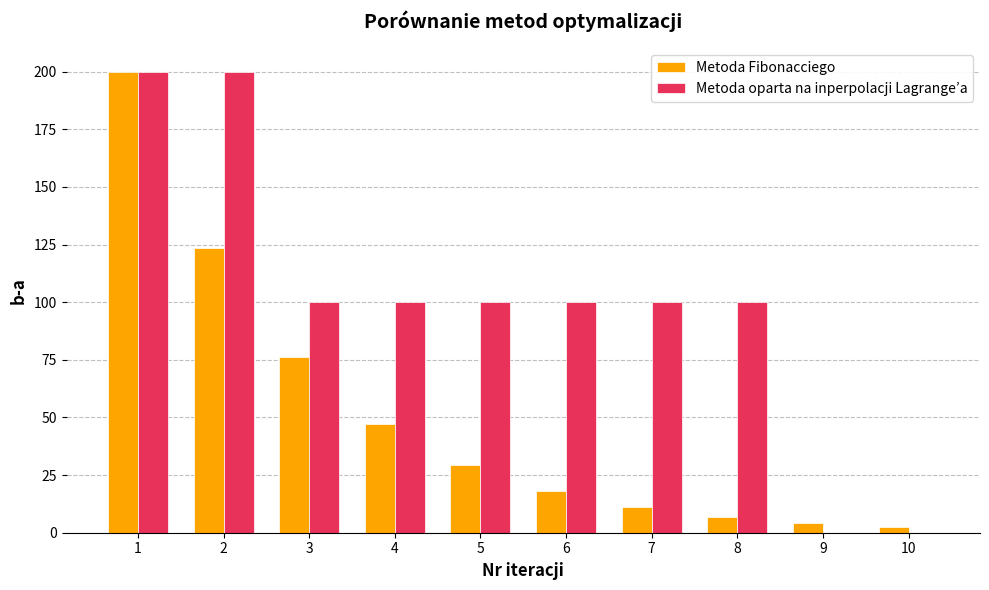

The Metoda Fibonacciego series shows 18.0 at 6. True or false?

True